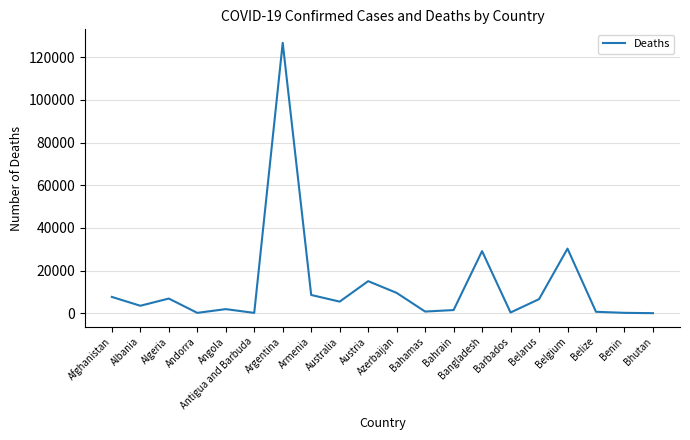

The chart shows a value of 6853 at Algeria. True or false?

True